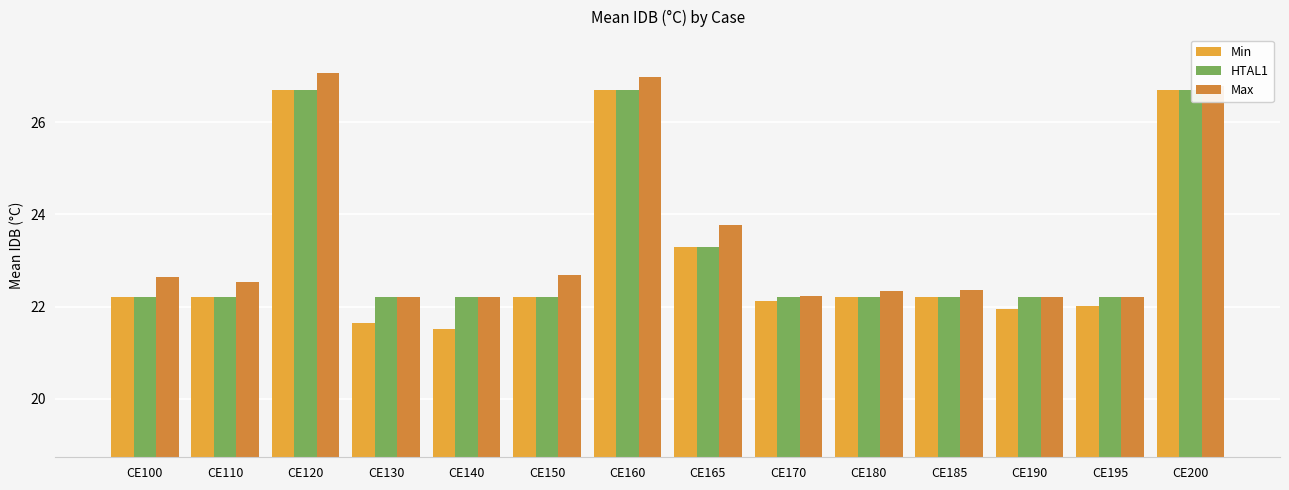

Which category has the highest value in the Min series?

CE120